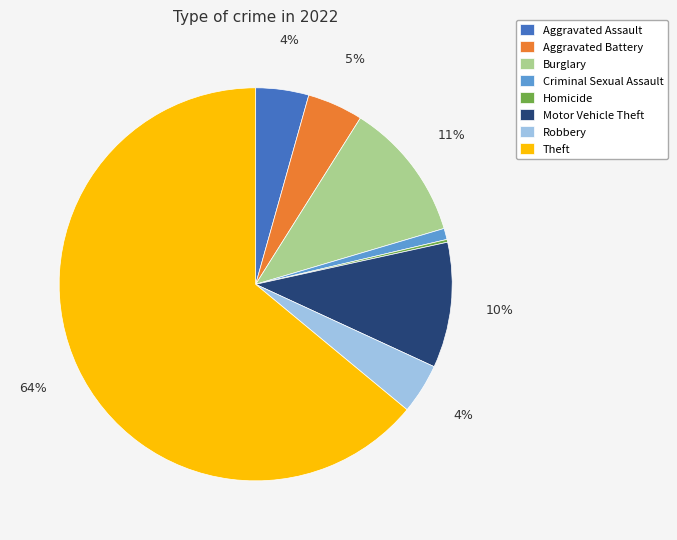

Approximately how many times larger is the value at Burglary compared to Motor Vehicle Theft?

1.1